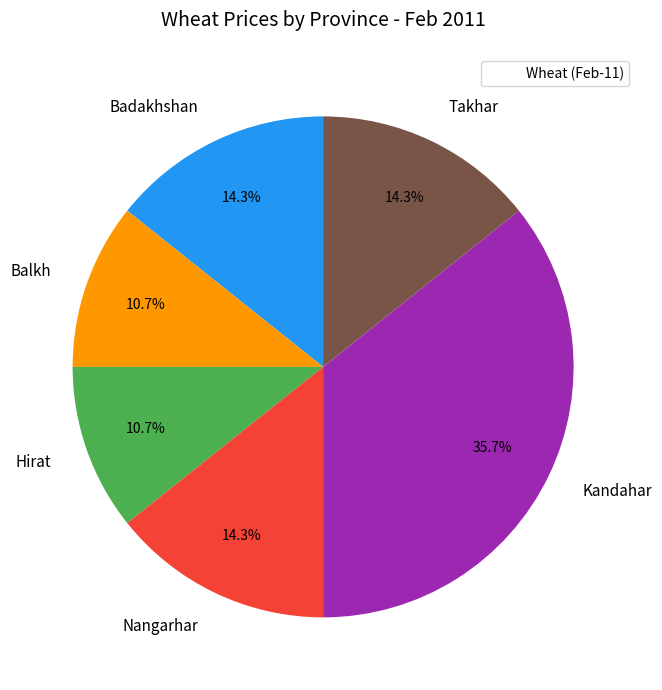

The Takhar slice represents 2% of the pie. True or false?

False